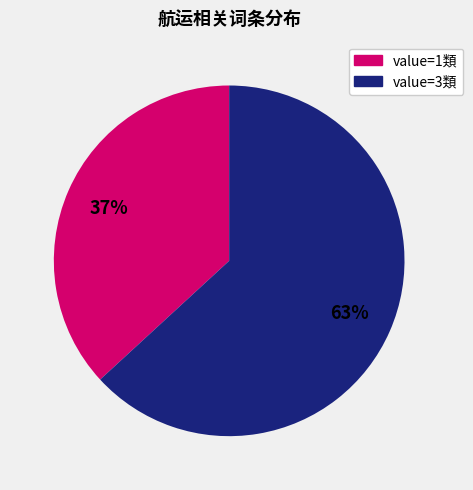

To the nearest percent, what is the average slice percentage?

50%